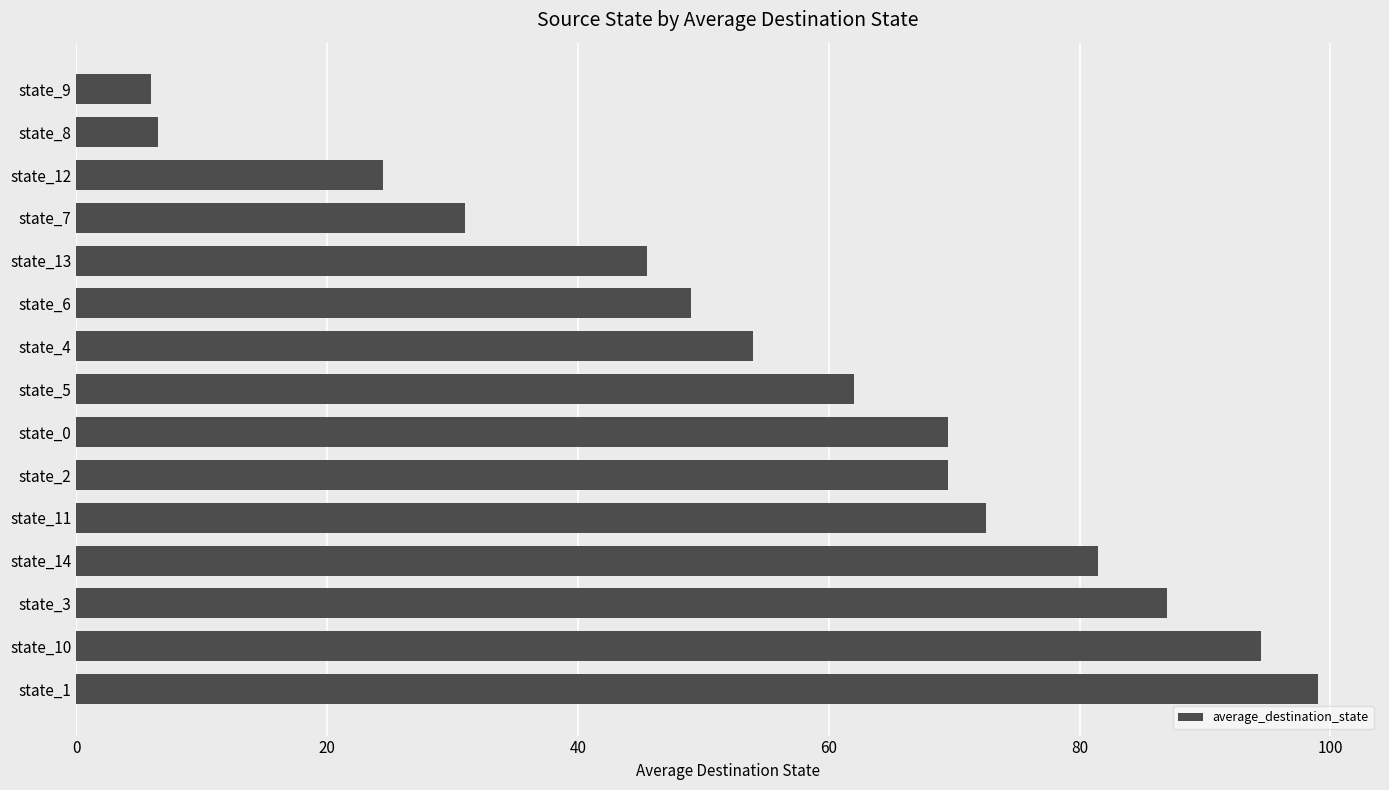

What is the change in value from state_13 to state_8?

-39.0